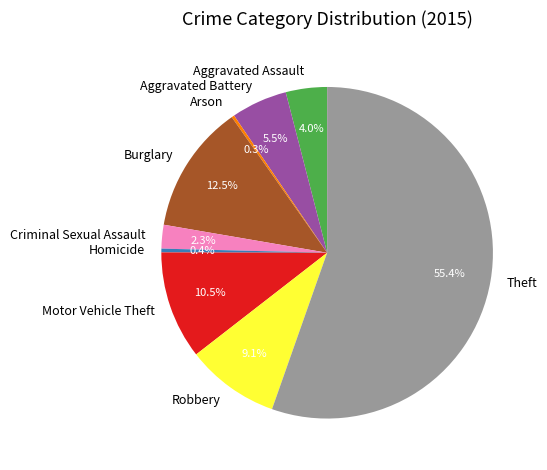

Do Aggravated Assault and Criminal Sexual Assault together represent more than half of the pie?

No